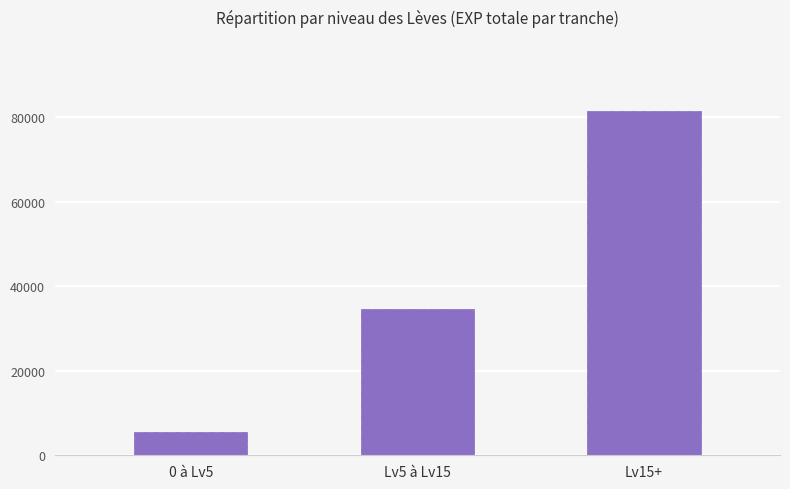

Does the chart contain any negative values?

No